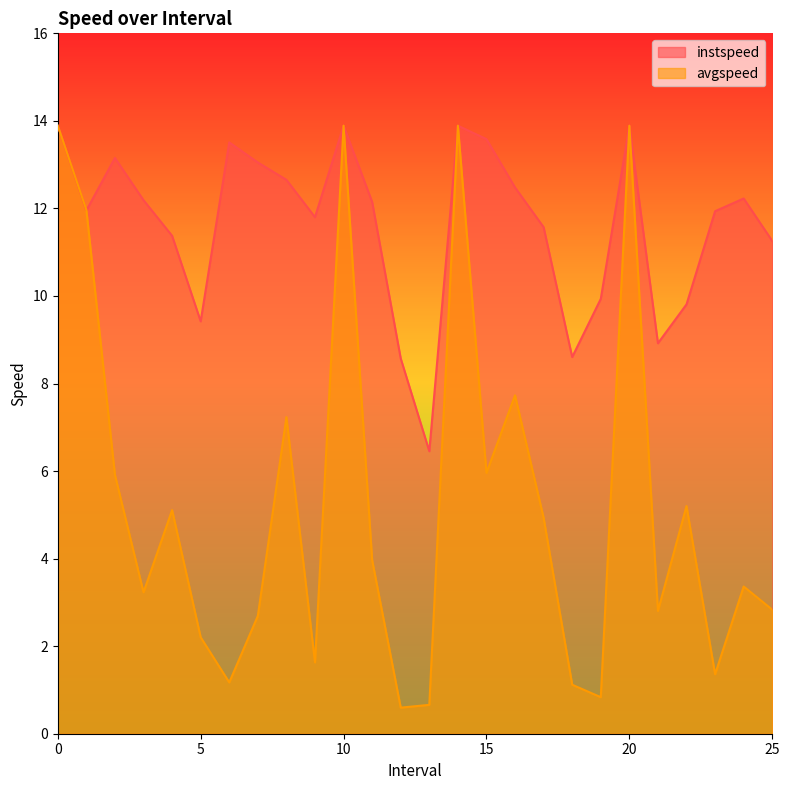

What is the difference between the avgspeed values at 14 and 11.0?

9.9